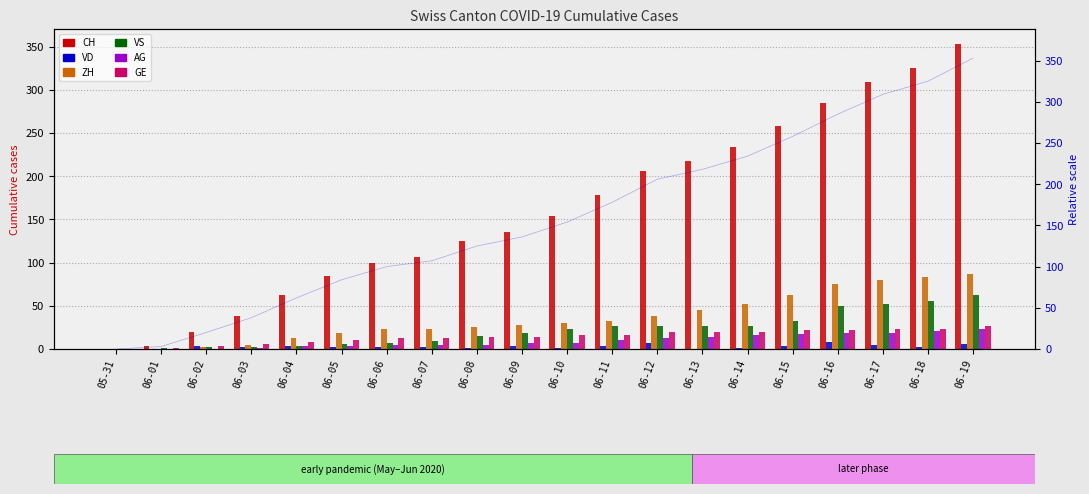

List the labels in order of VS value, largest first.

06-19, 06-18, 06-17, 06-16, 06-15, 06-11, 06-12, 06-13, 06-14, 06-10, 06-09, 06-08, 06-07, 06-06, 06-05, 06-04, 06-02, 06-03, 06-01, 05-31